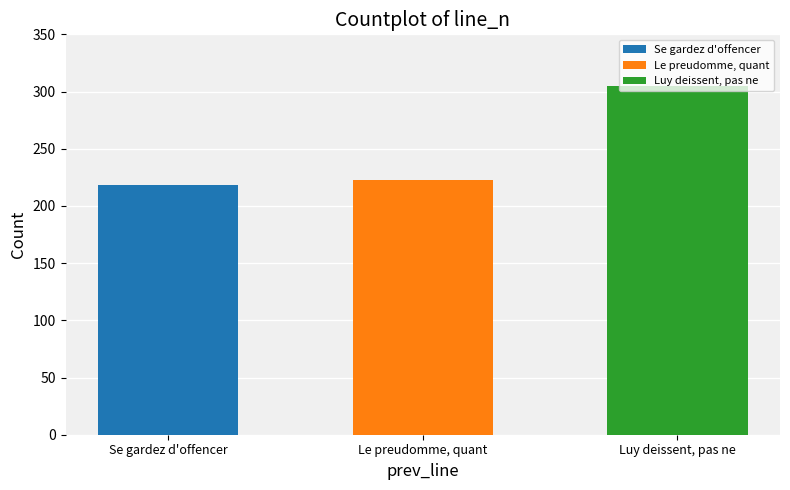

What is the label of the 3rd bar from the left?

Luy deissent, pas ne